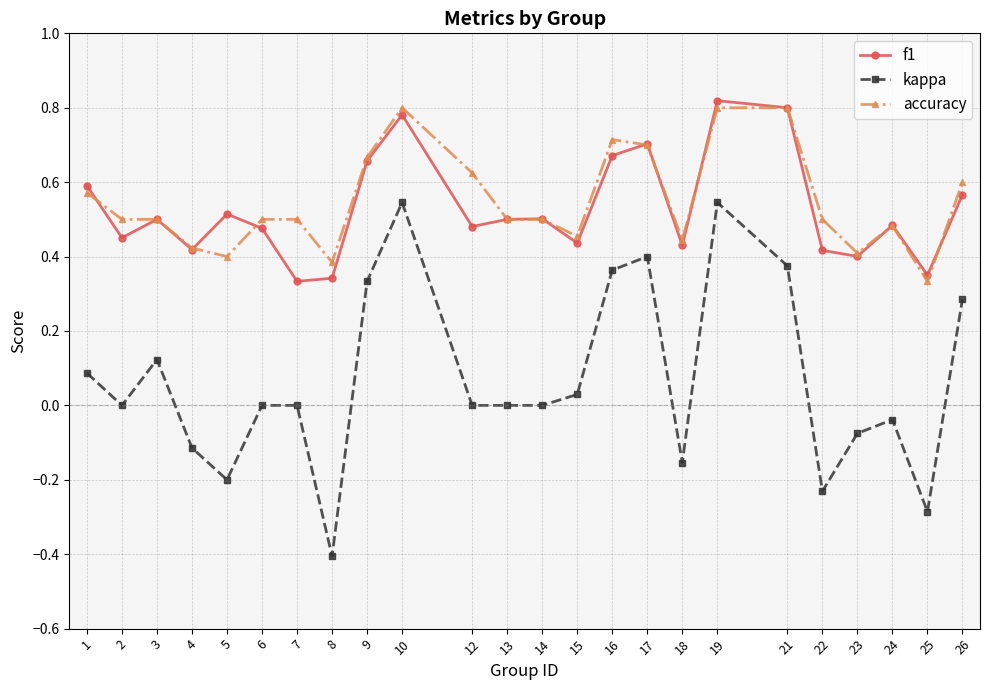

List the series in order of their peak value, highest first.

f1, accuracy, kappa